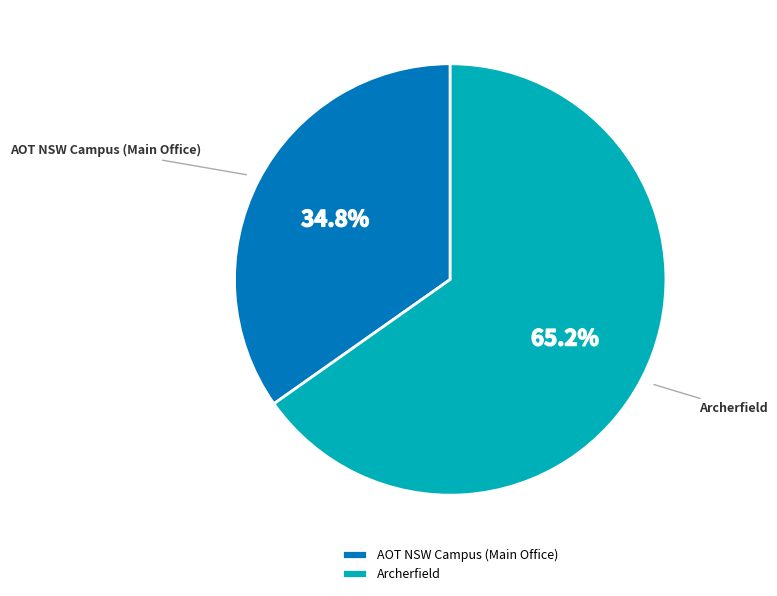

To the nearest percent, what portion does Archerfield represent?

65%